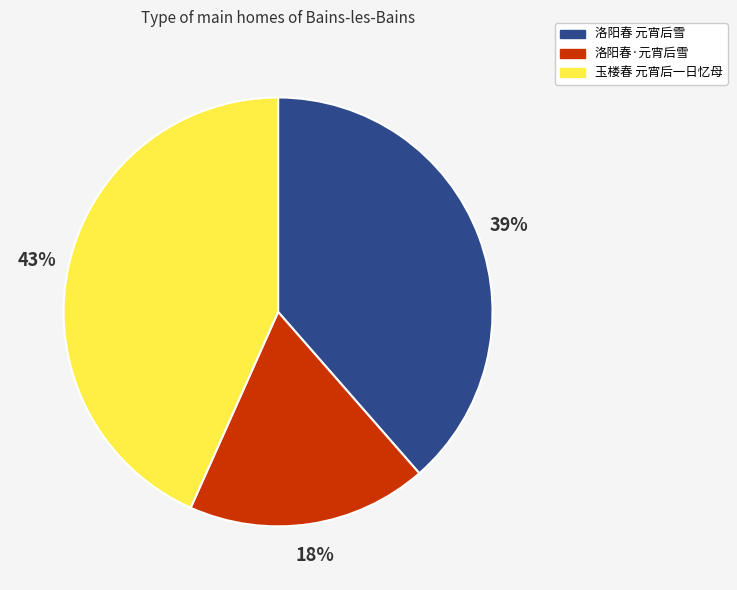

What percentage is the 玉楼春 元宵后一日忆母 slice, to the nearest percent?

43%